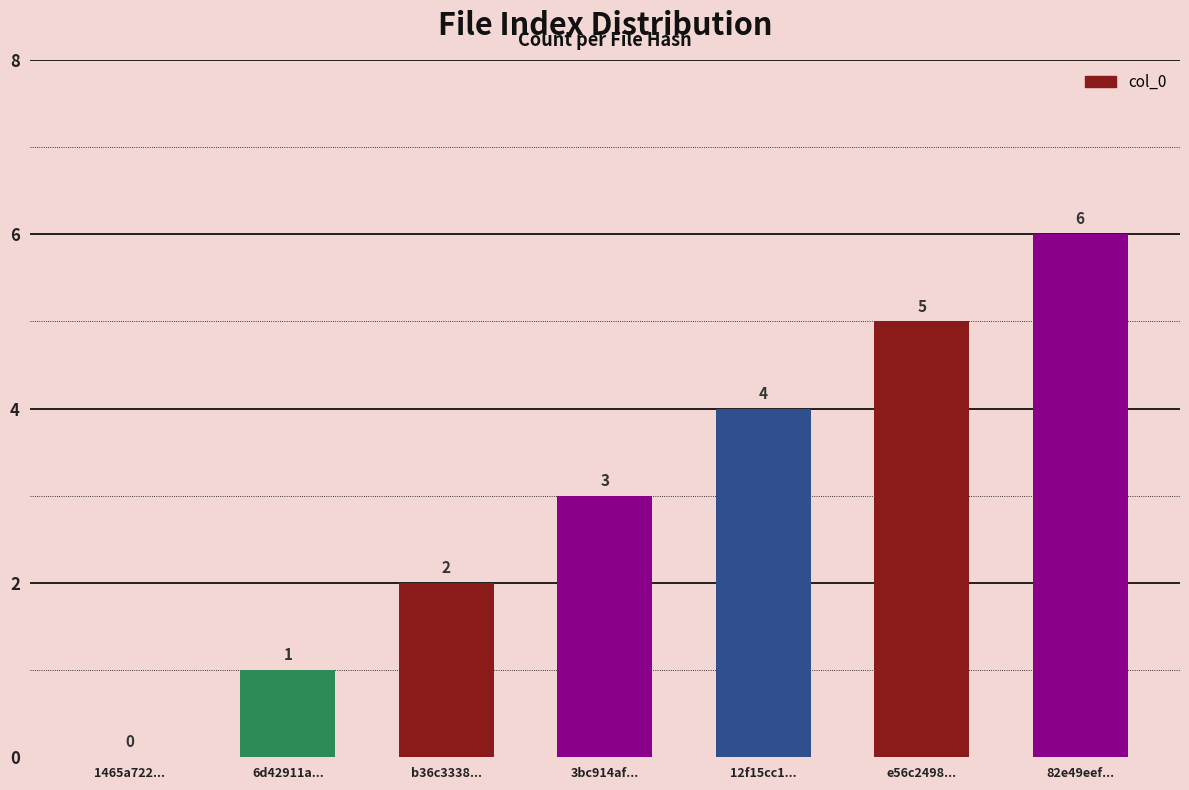

What is the ratio of the value at 12f15cc1... to the value at e56c2498...?

0.8